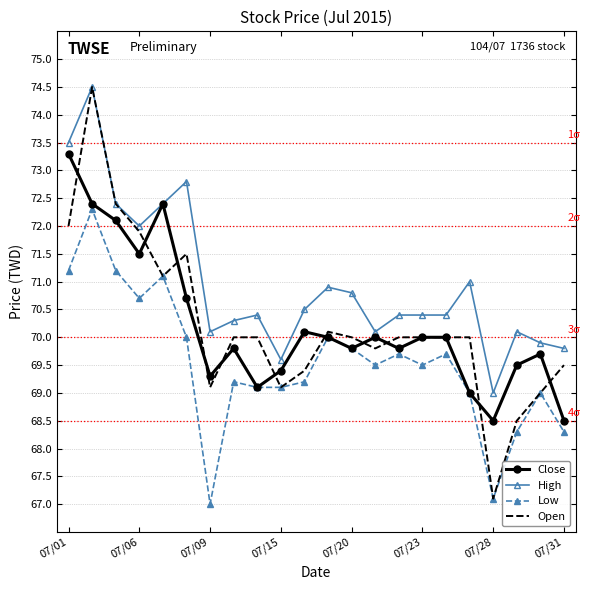

Which series has the widest spread of values?

Open